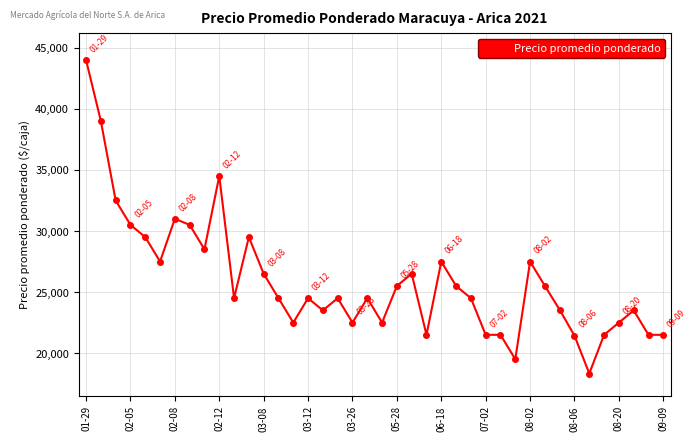

True or false: there are more than 0 points higher than both neighbors.

True